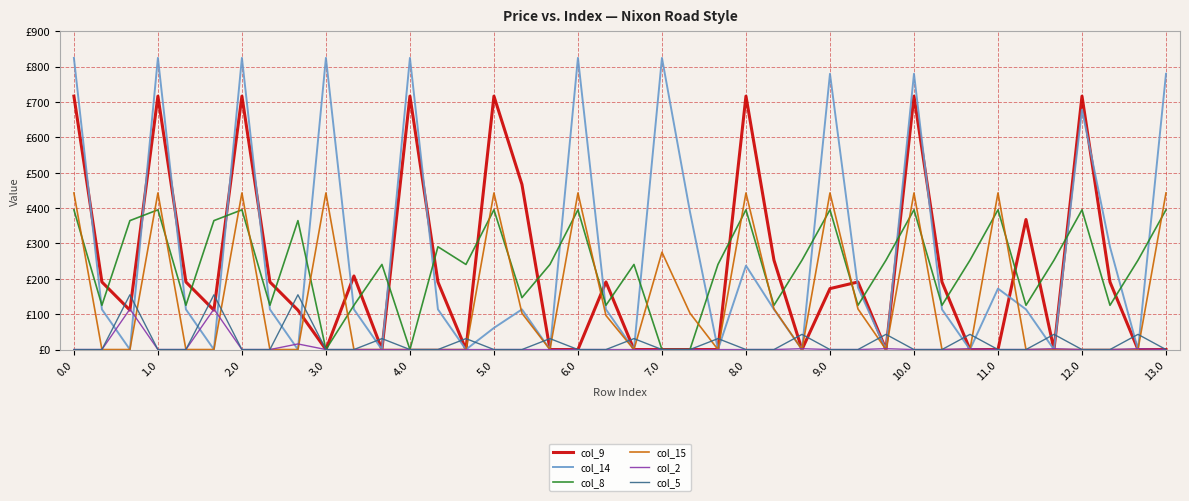

What are all the series names shown in the legend?

col_9, col_14, col_8, col_15, col_2, col_5